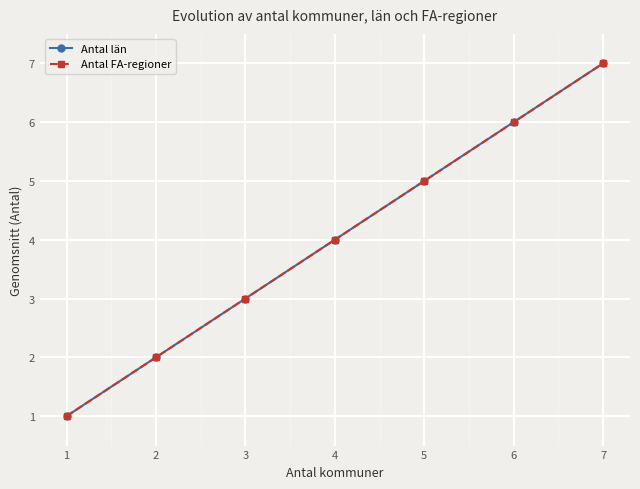

True or false: Antal län and Antal FA-regioner intersect in this chart.

False